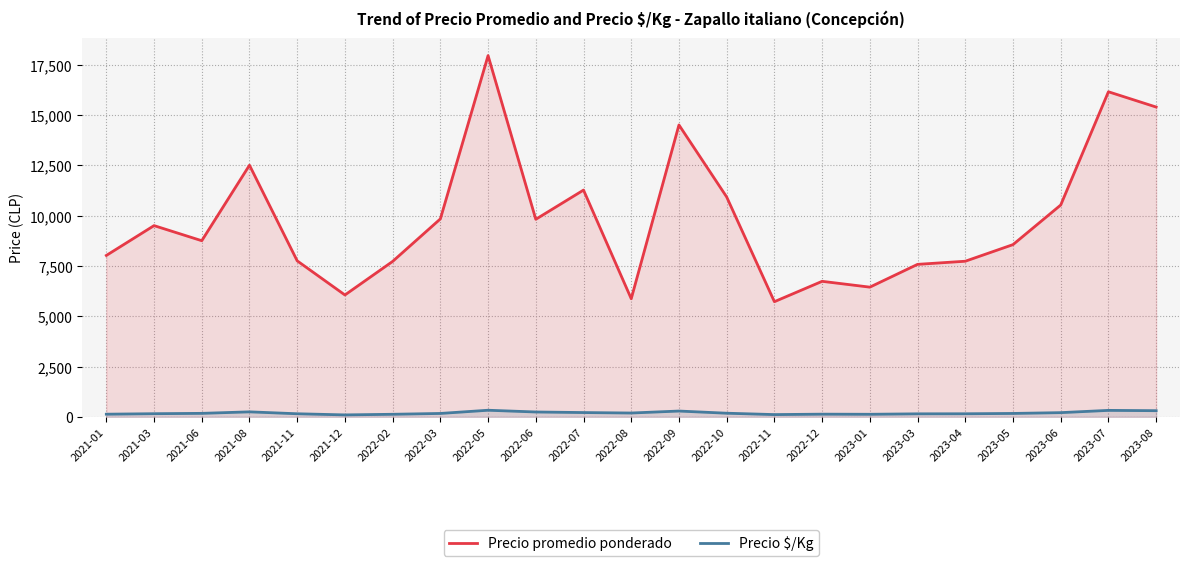

Which series has the widest spread of values?

Precio promedio ponderado